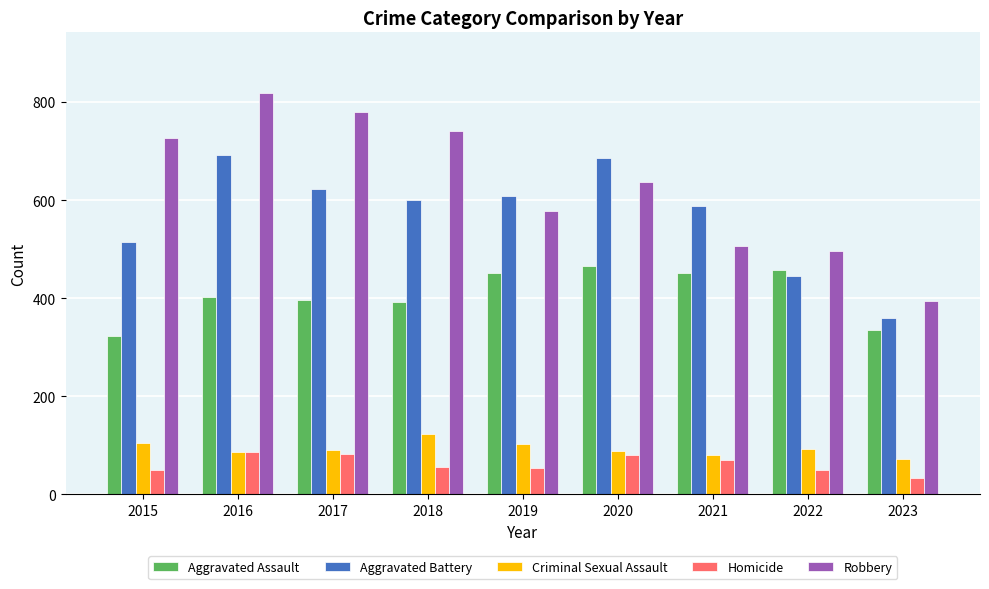

What value does the Robbery series have at 2018, to the nearest 10?

740